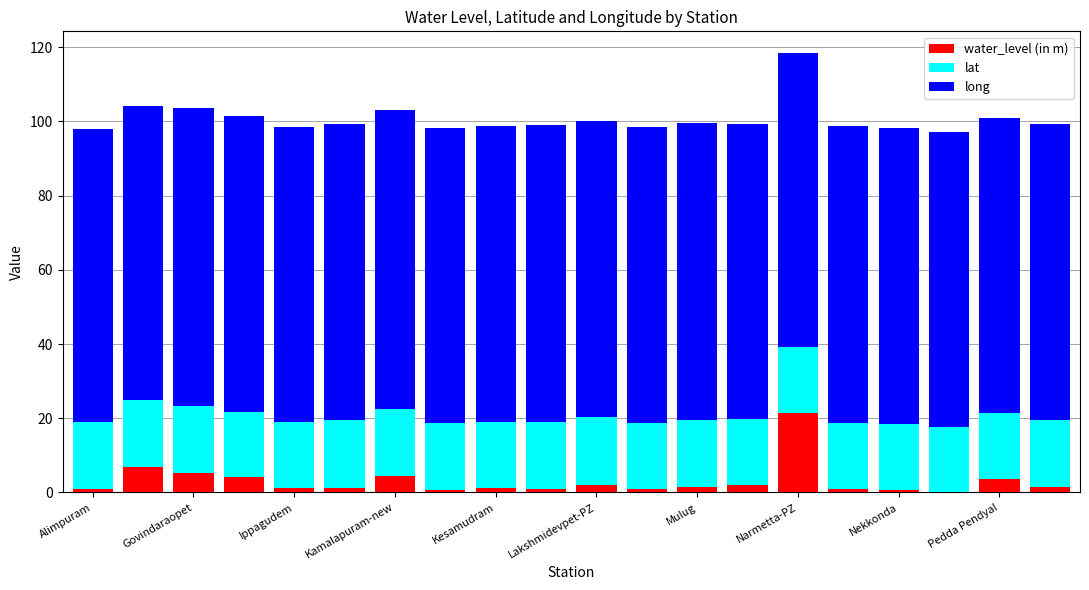

What is the sum of all water_level (in m) values?

61.1